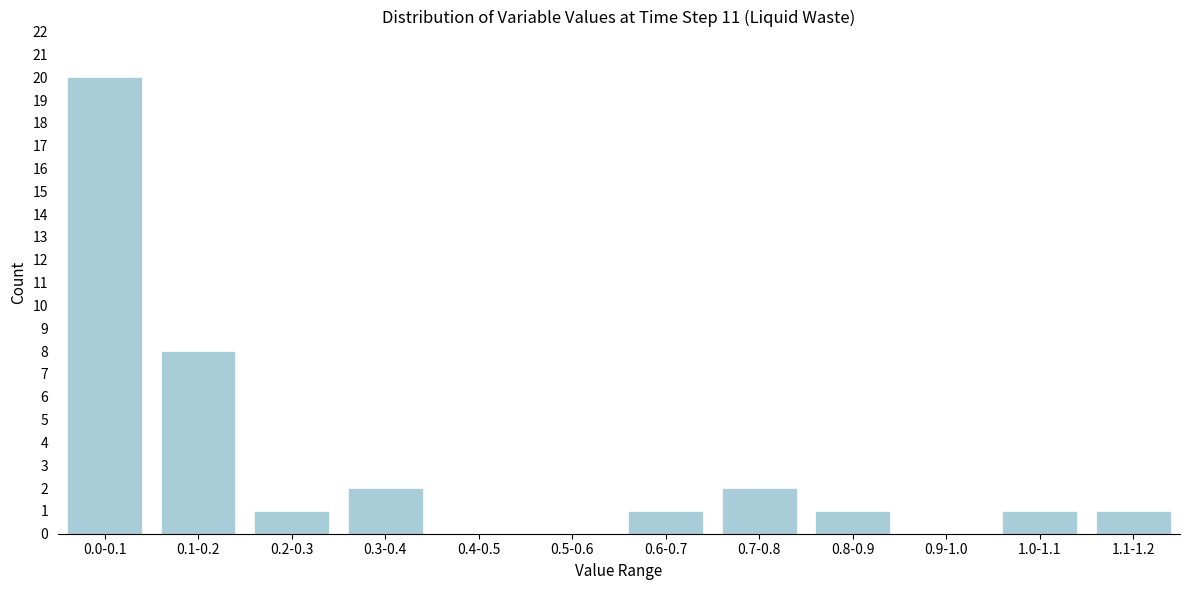

Reading left to right, list all the values displayed in this chart.

0.0-0.1=20	0.1-0.2=8	0.2-0.3=1	0.3-0.4=2	0.4-0.5=0	0.5-0.6=0	0.6-0.7=1	0.7-0.8=2	0.8-0.9=1	0.9-1.0=0	1.0-1.1=1	1.1-1.2=1